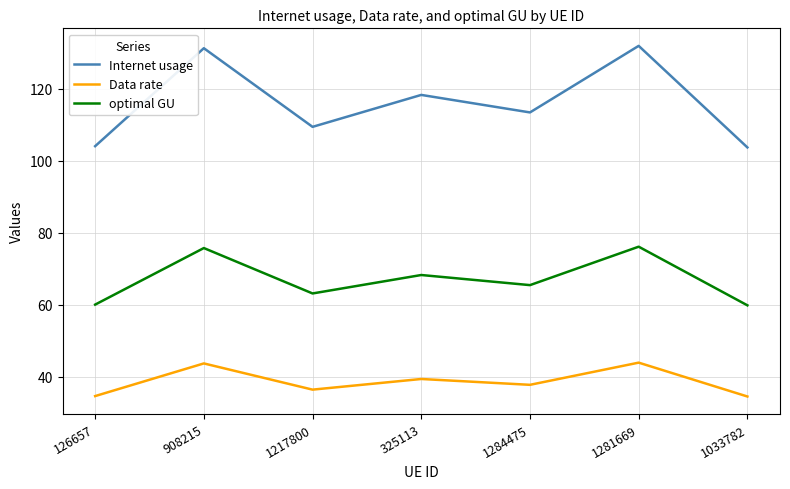

Which series changed the most between 908215 and 1033782?

Internet usage